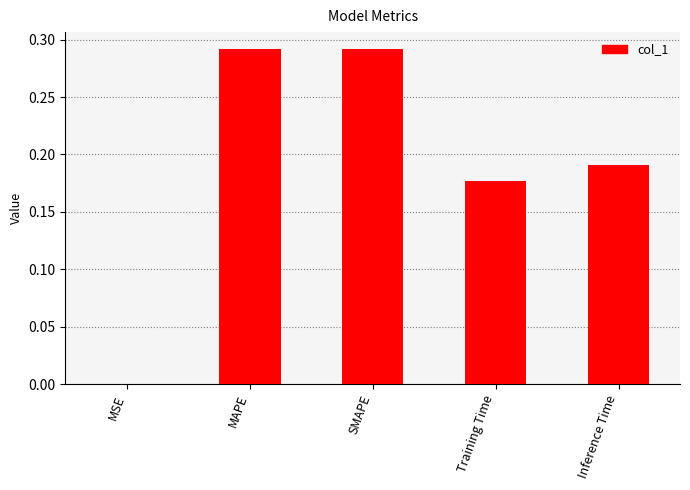

True or false: the data shows 0.2 at SMAPE.

False